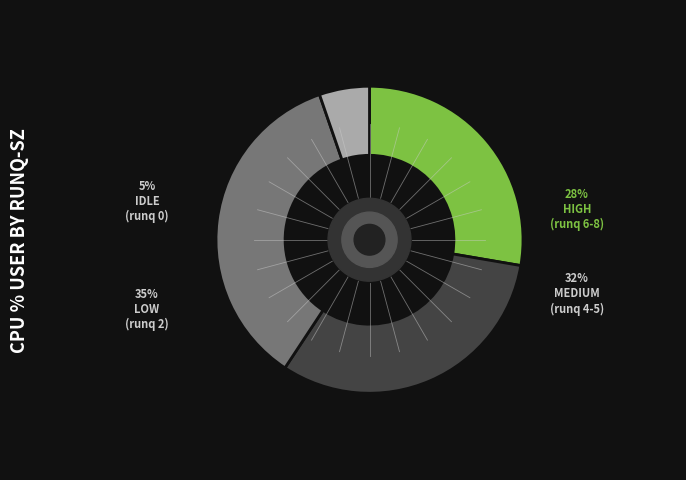

Does any single category account for the majority?

No